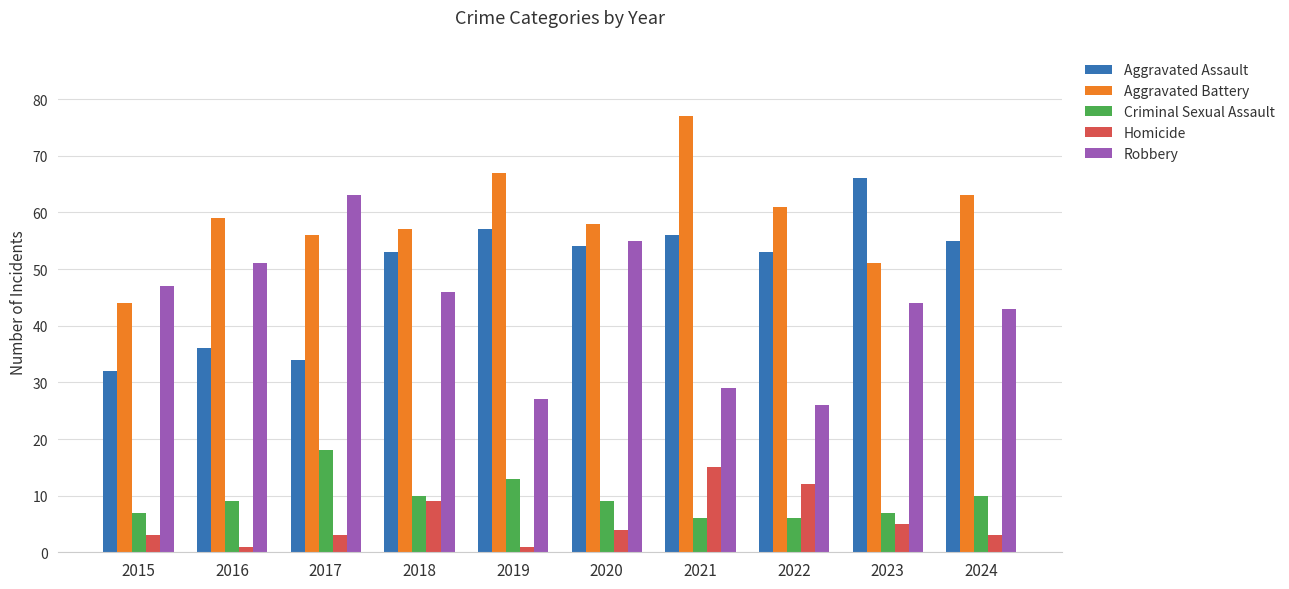

What is the difference between the maximum and minimum values in the Criminal Sexual Assault series?

12